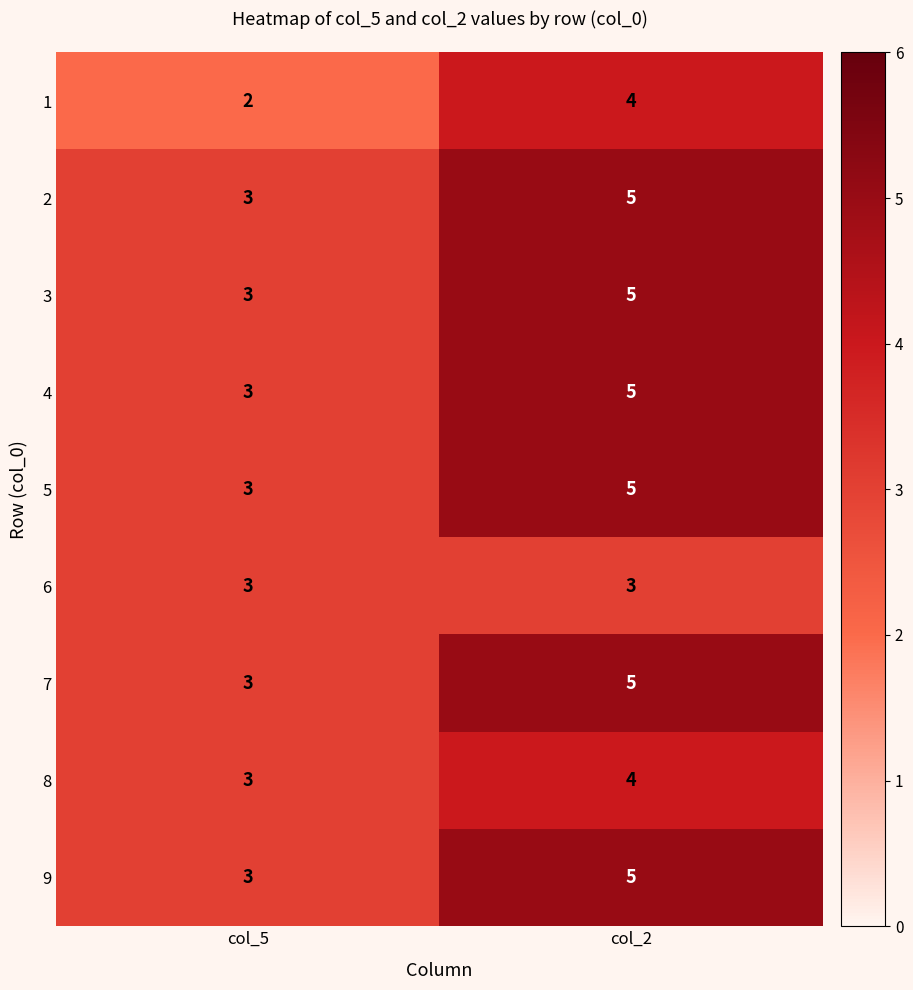

What is the greatest value displayed?

5